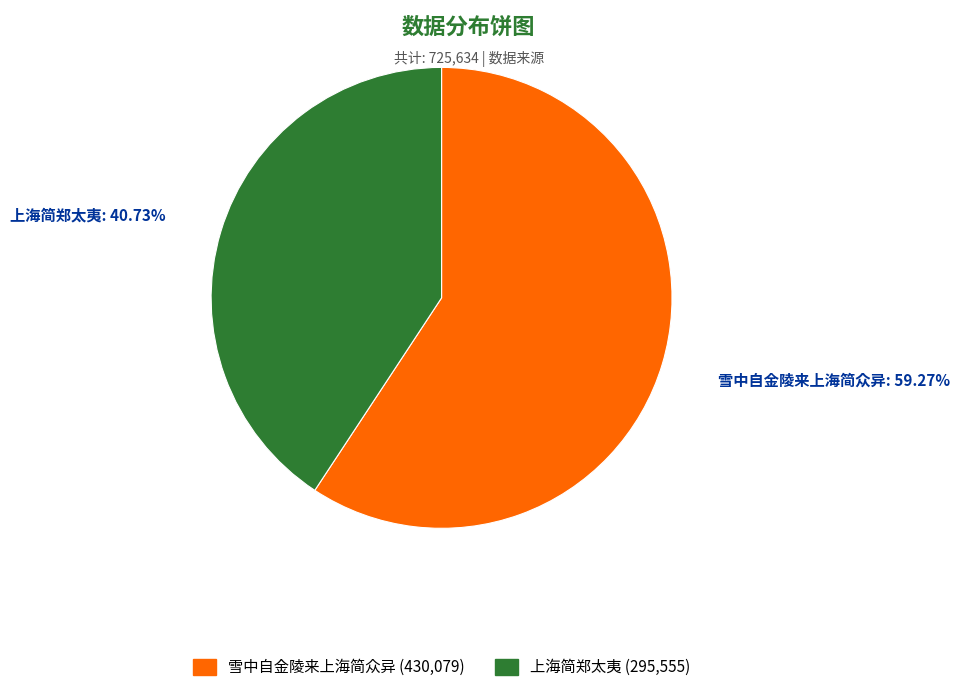

What percentage do 雪中自金陵来上海简众异 and 上海简郑太夷 together represent?

100.0%